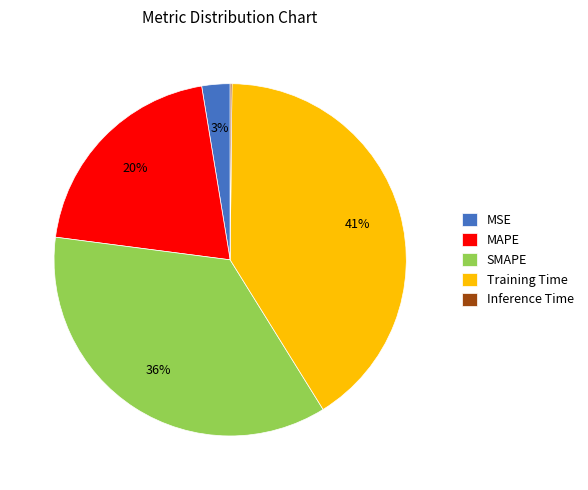

Between MAPE and MSE, which is larger?

MAPE